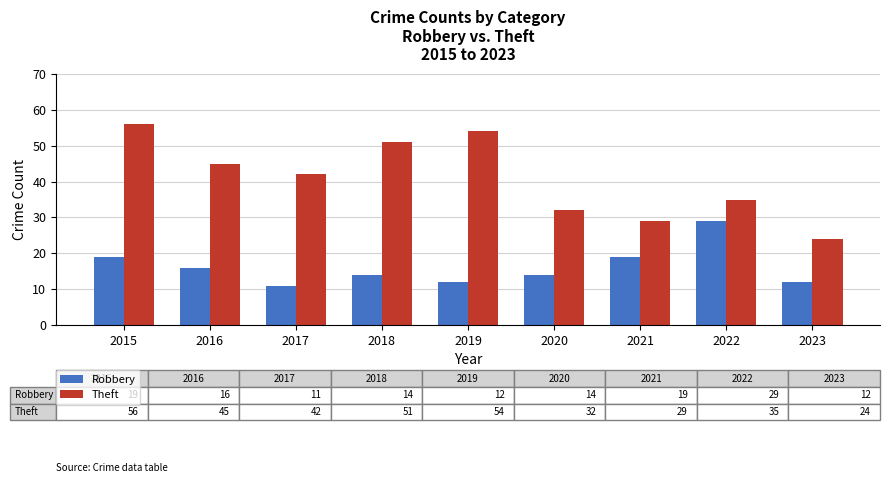

What is the sum of all Theft values?

368